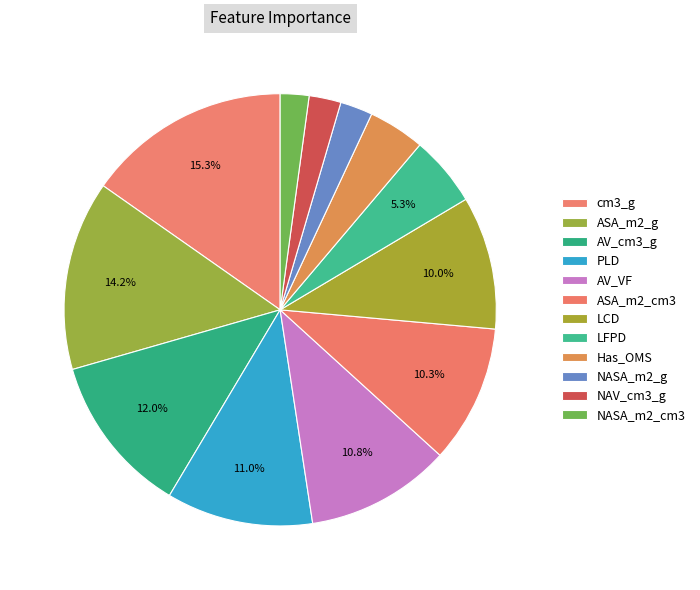

To the nearest percent, what portion does PLD represent?

11%